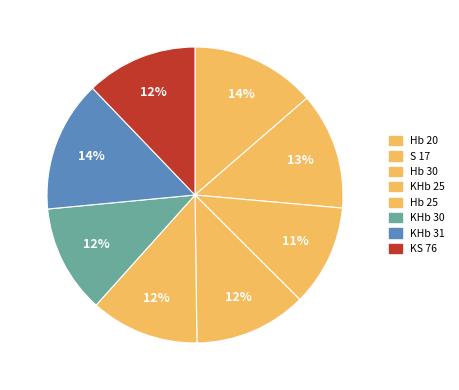

Is there a majority slice in this chart?

No